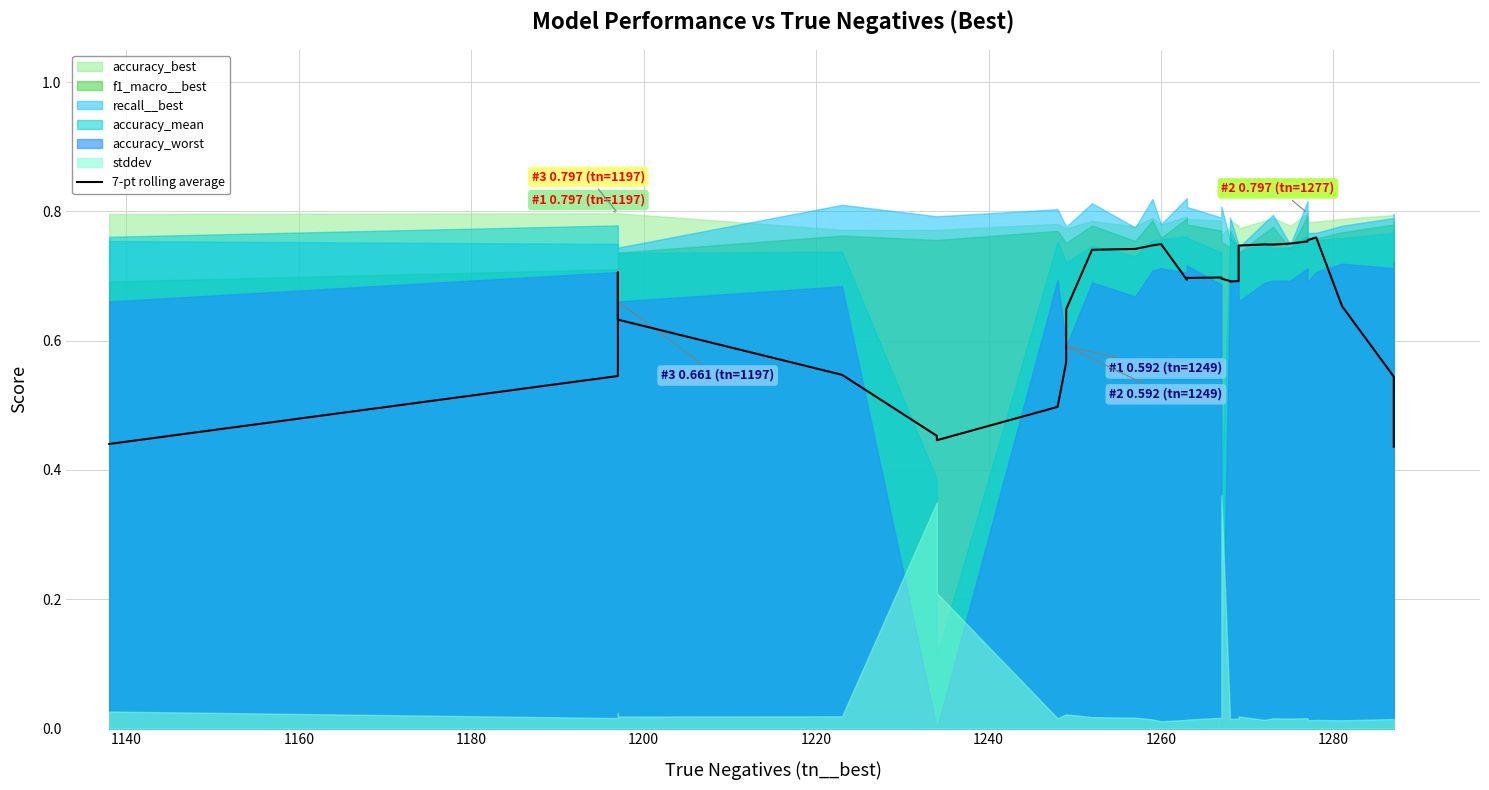

True or false: there are more than 2 points higher than both neighbors.

True